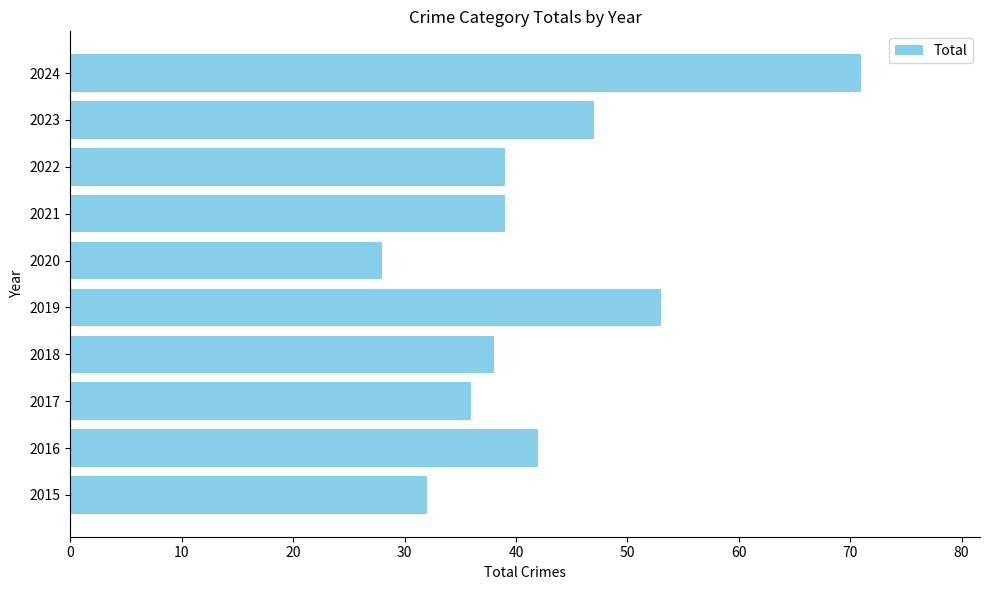

The chart shows a value of 64 at 2016. True or false?

False